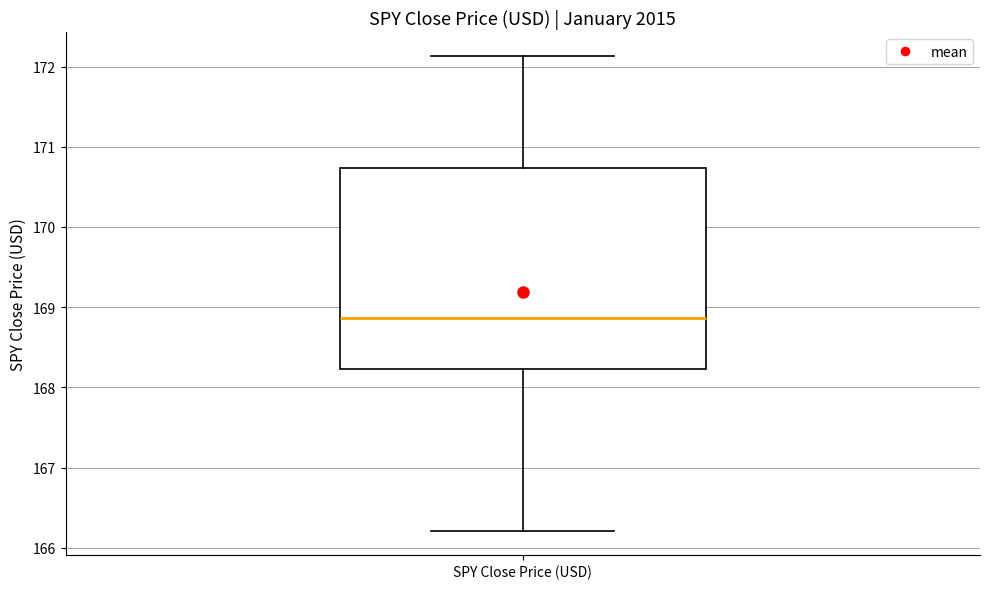

Where is the lower edge of the box for SPY Close Price (USD) on the y-axis? The values are not printed on the chart, so give them approximately, as read against the axis.

168.2